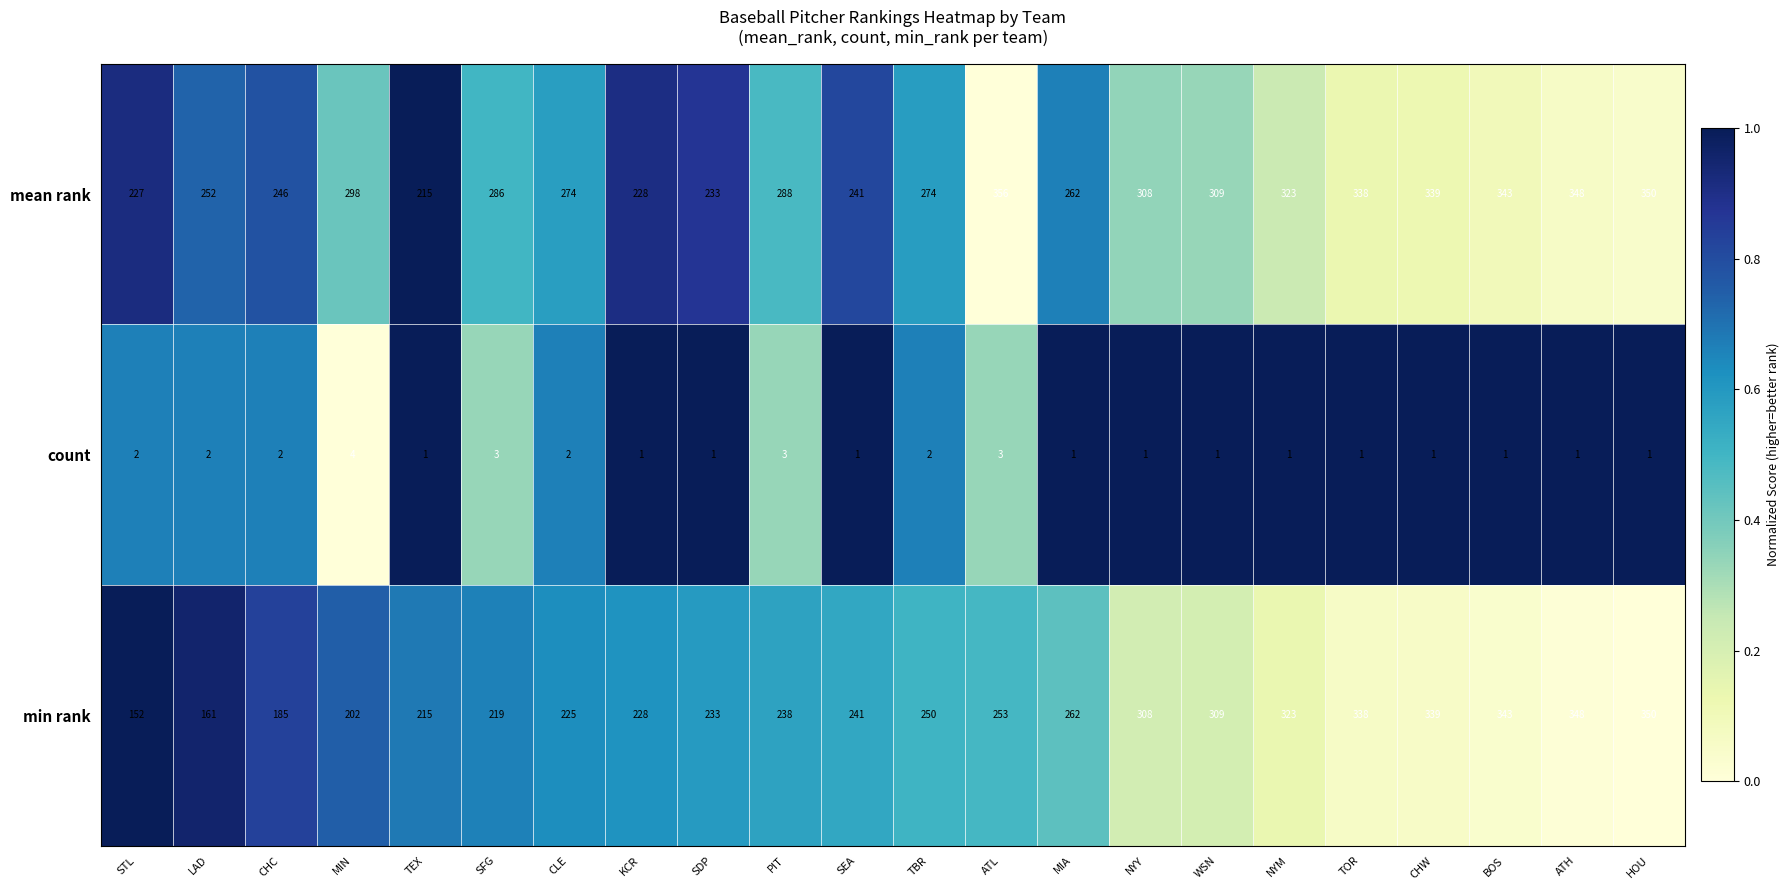

True or false: mean rank has a value of 362 at TEX.

False